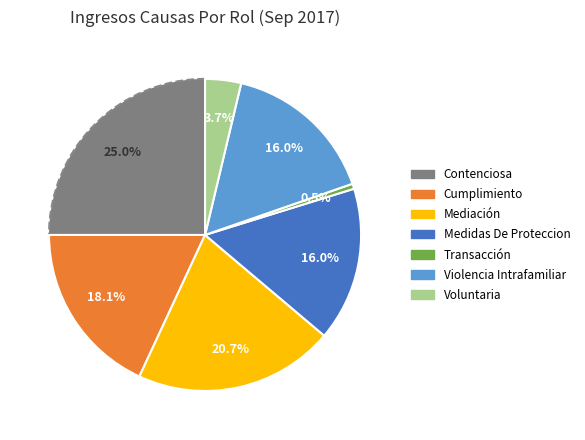

Approximately how many times larger is the value at Medidas De Proteccion compared to Violencia Intrafamiliar?

1.0